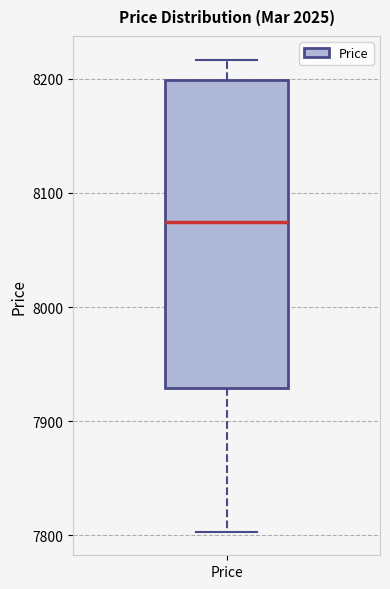

Read this box plot against the y-axis: the position of the median line, the range covered by the box, and the ends of both whiskers. The values are not printed on the chart, so give them approximately, as read against the axis.

median 8070, box 7930 to 8200, whiskers 7800 to 8220